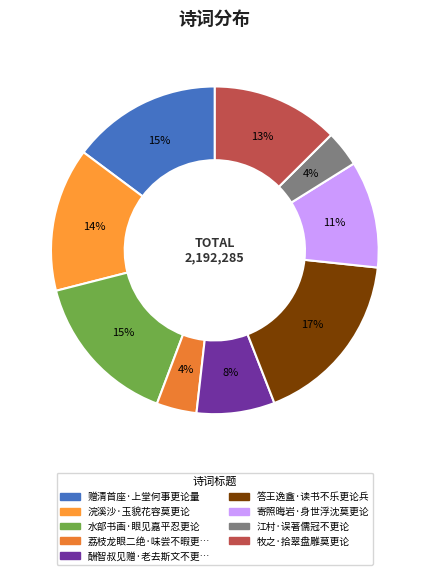

Is there a majority slice in this chart?

No